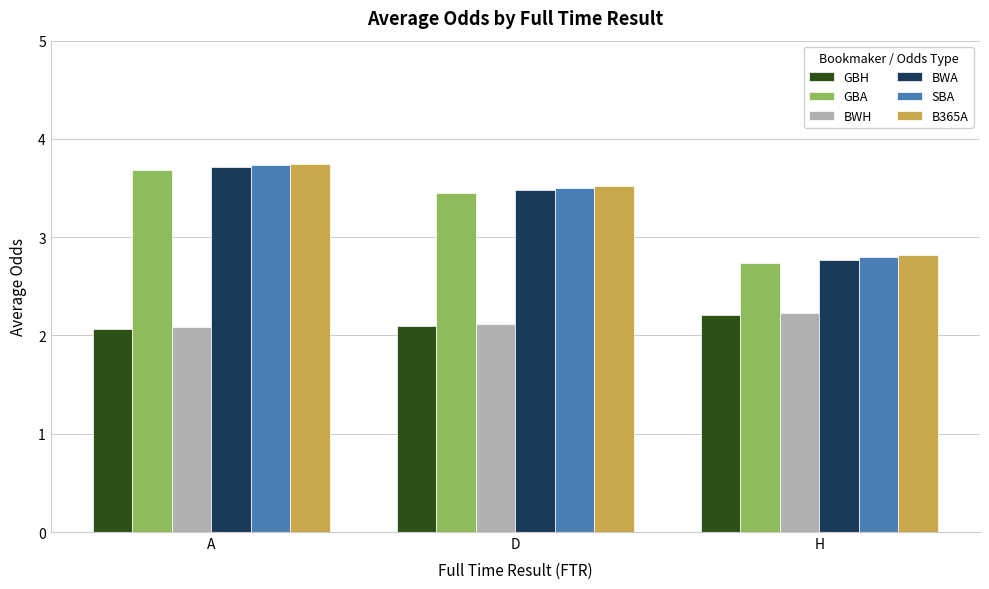

What is the label of the 2nd bar from the left?

D